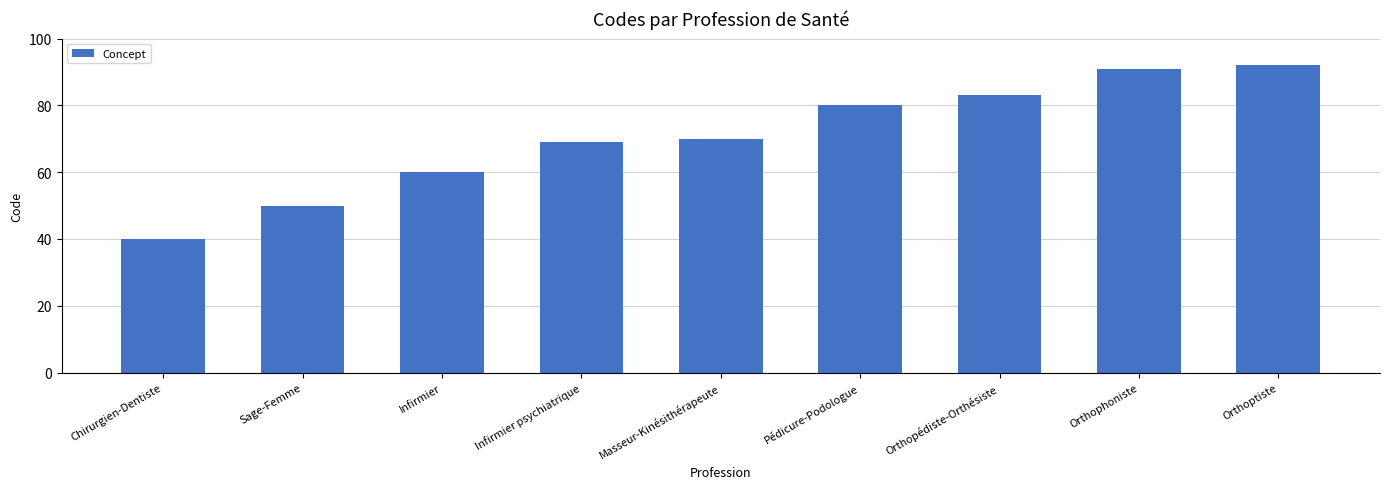

What is the label of the 3rd bar from the right?

Orthopédiste-Orthésiste